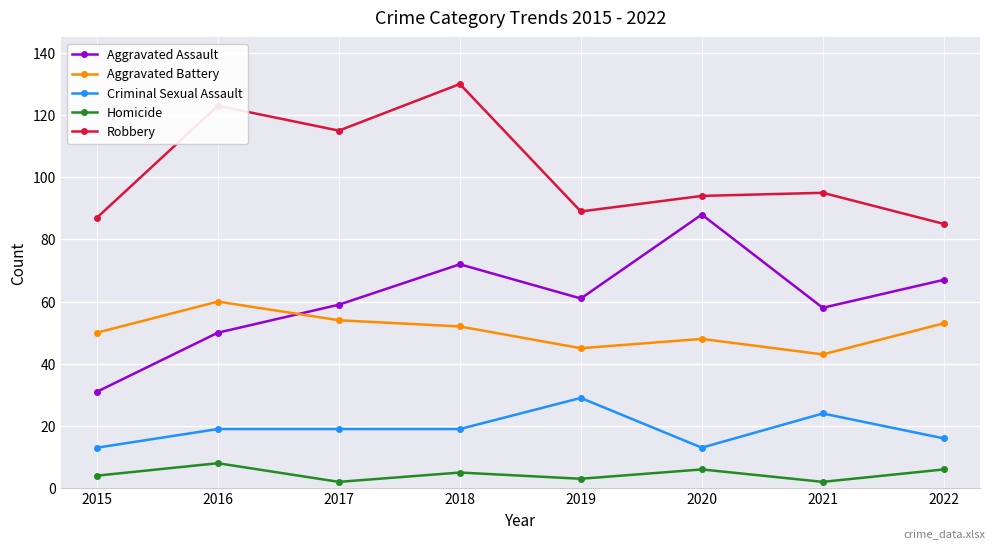

Rank the series by their maximum value, from highest to lowest.

Robbery, Aggravated Assault, Aggravated Battery, Criminal Sexual Assault, Homicide